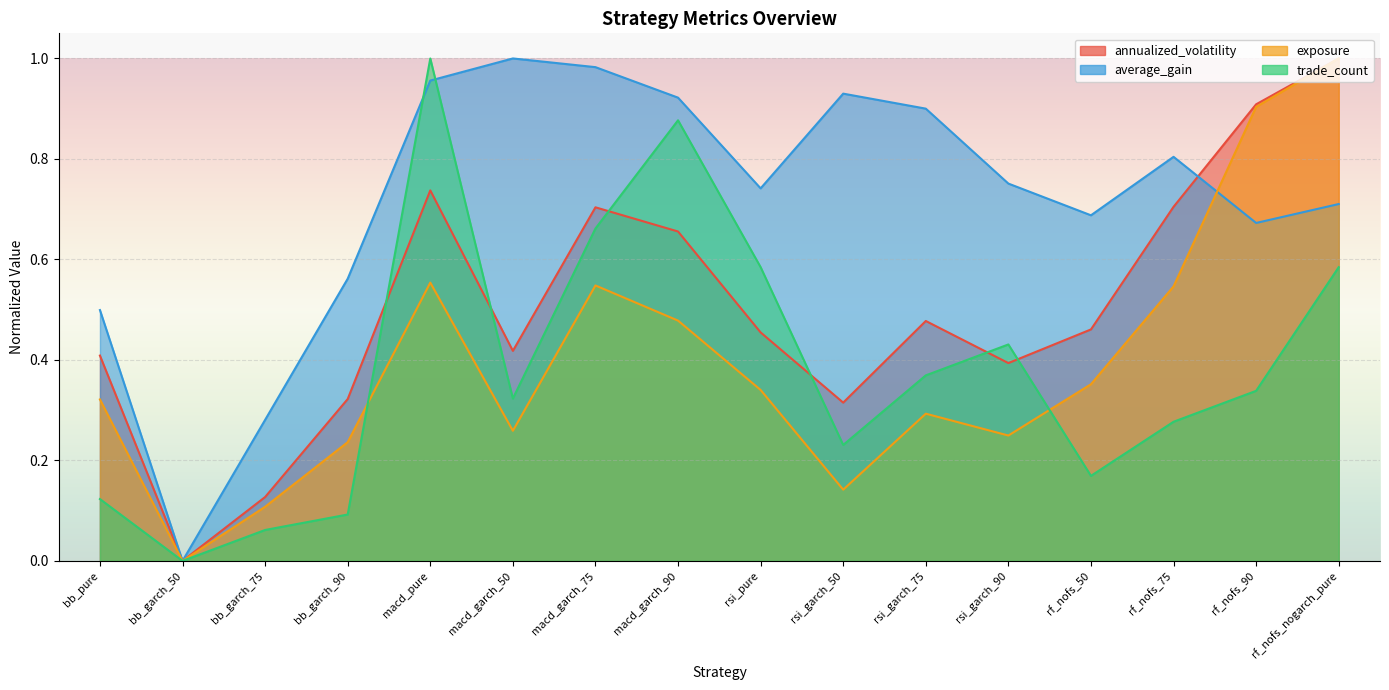

How many lines are shown in the chart?

4